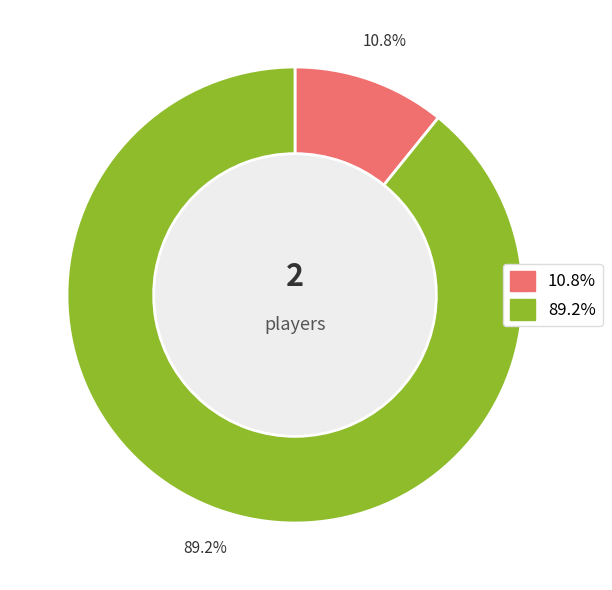

Is there any slice that represents more than half of the pie?

Yes